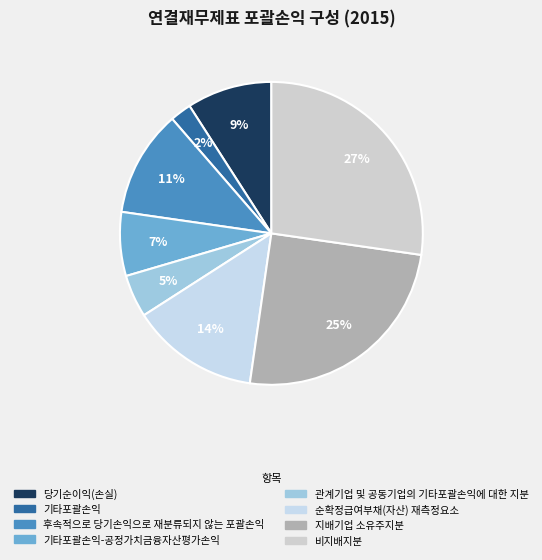

Does any single category account for the majority?

No